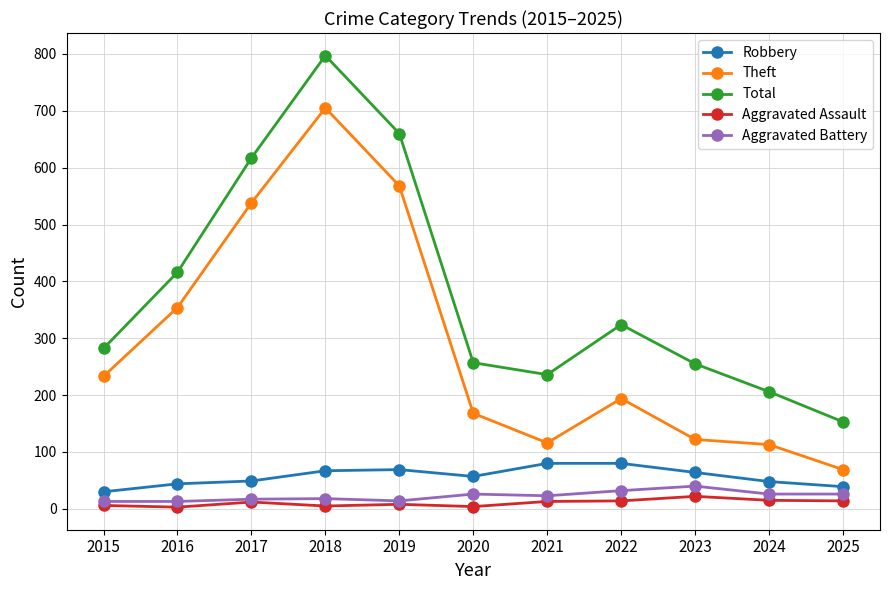

What is the sum of all Robbery values?

627